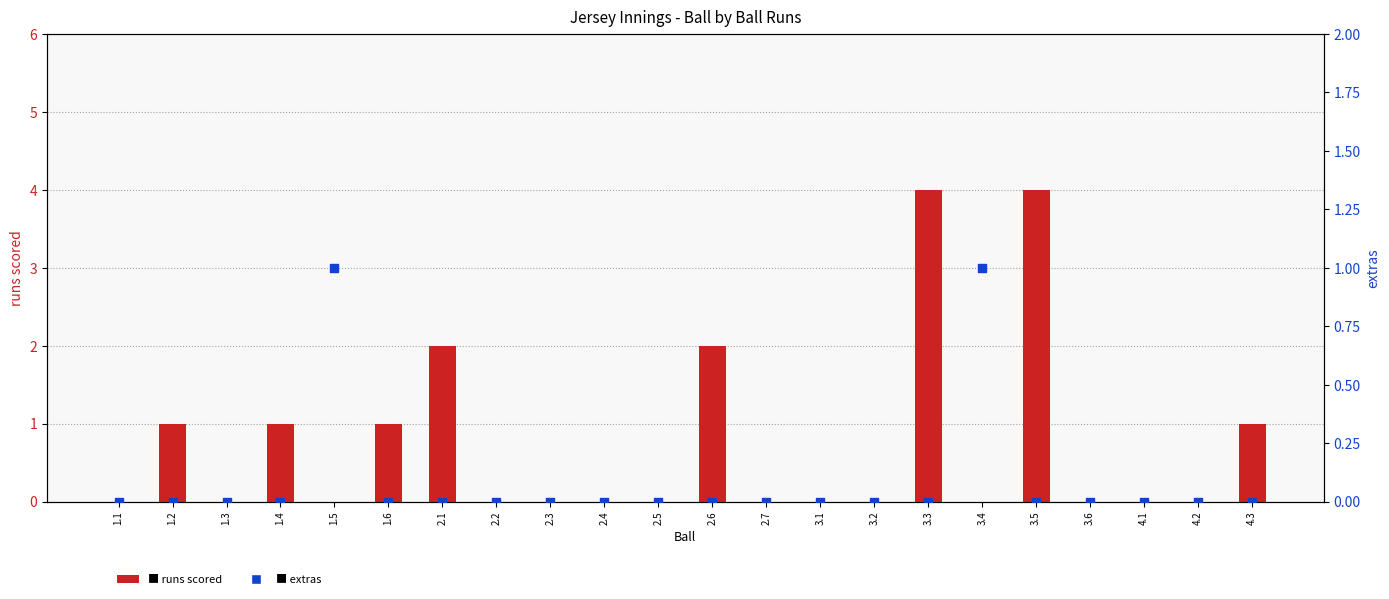

Which series has the widest spread of Y values?

runs scored